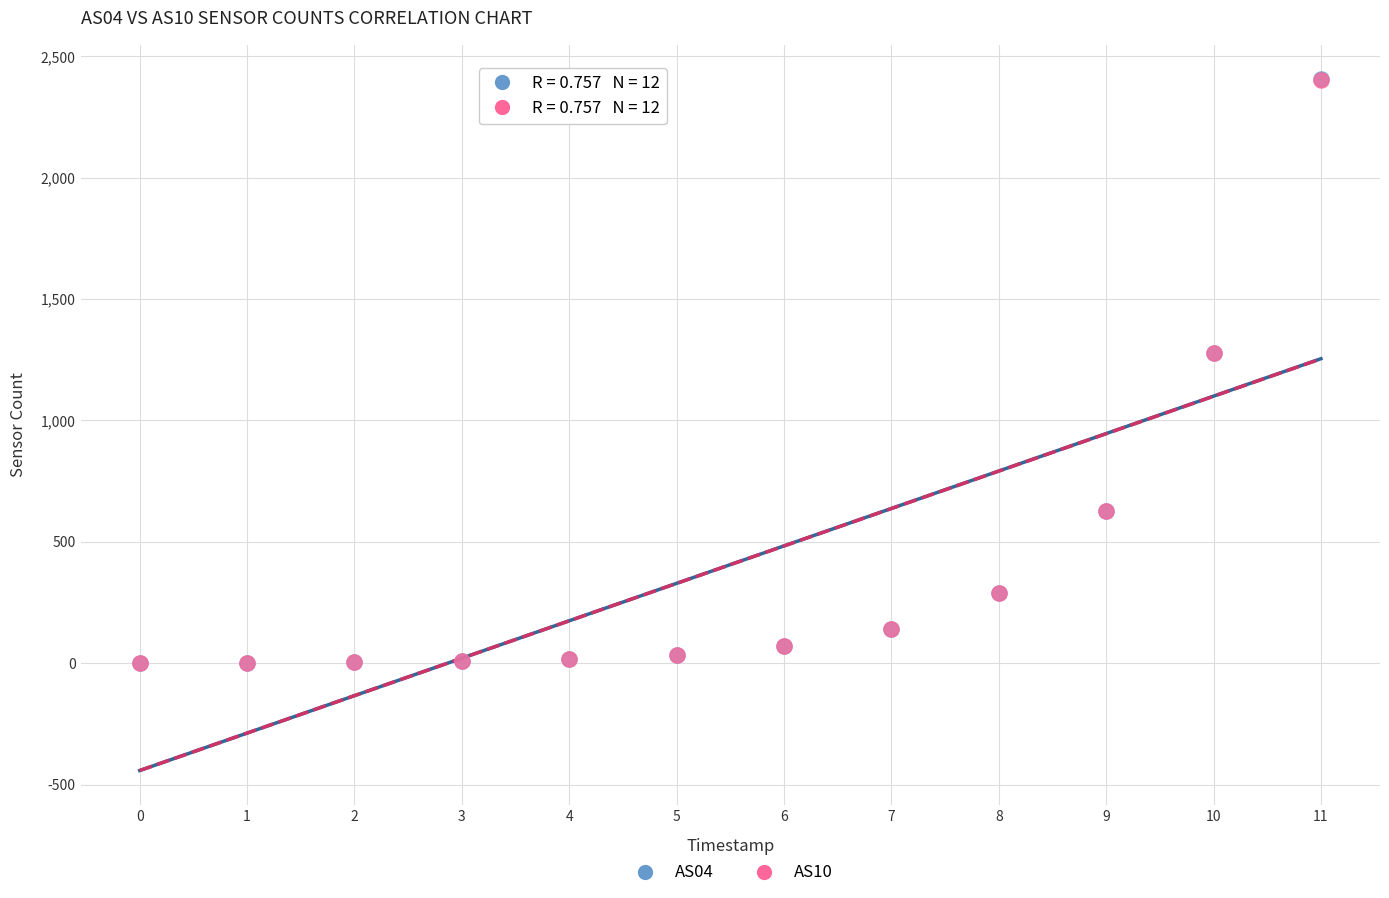

What are all the series names shown in the legend?

AS04, AS10